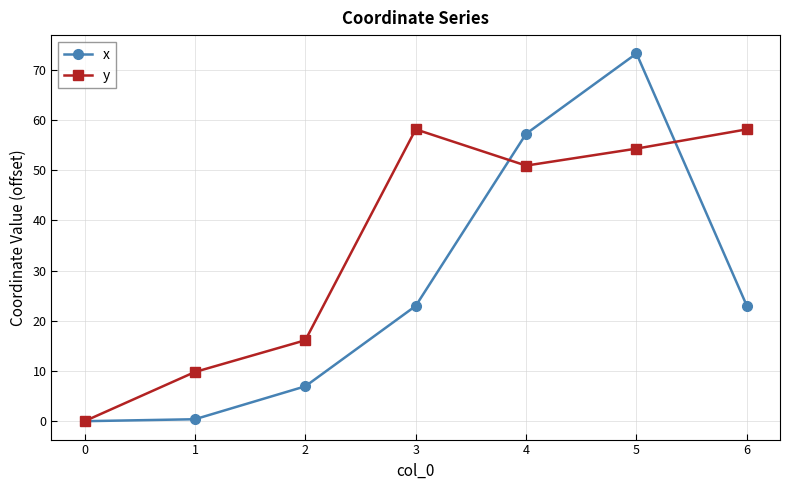

Is this an area chart (filled region under the line)?

No